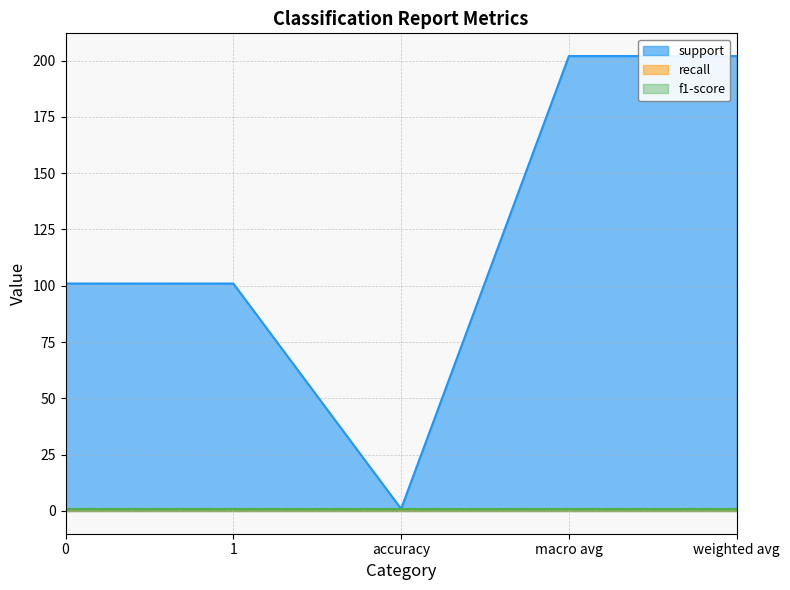

Rank the series by their maximum value, from highest to lowest.

support, recall, f1-score